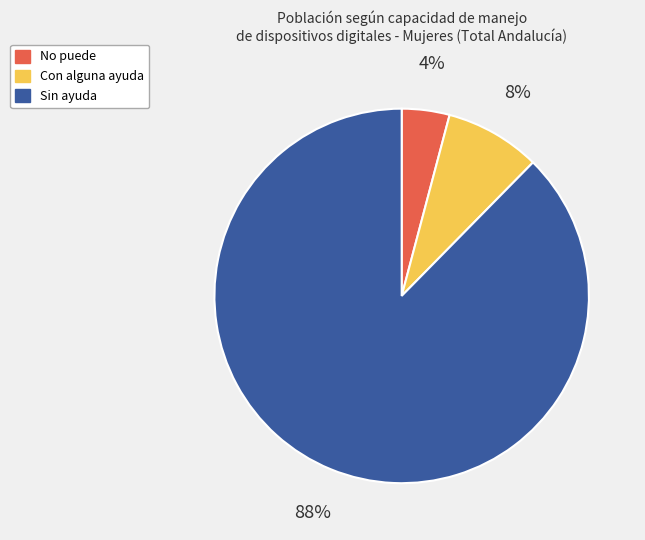

Count the number of slices in the pie.

3